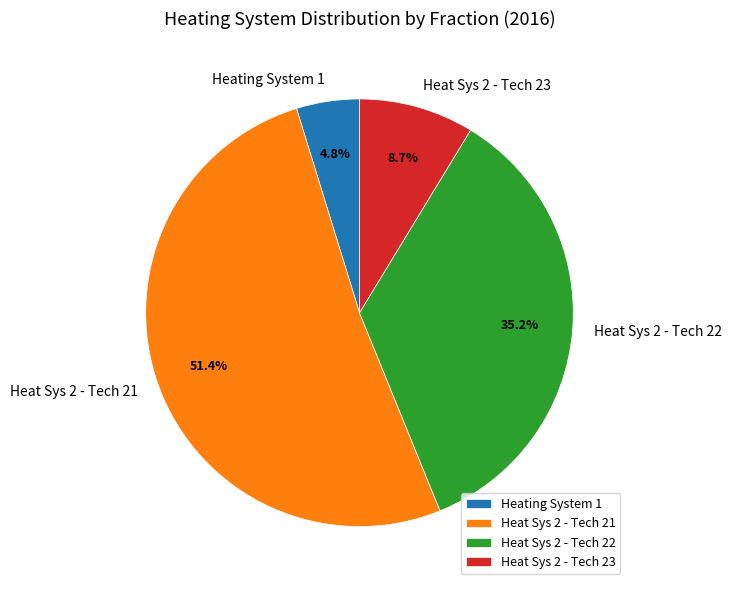

Which category has the smallest portion of the pie?

Heating System 1